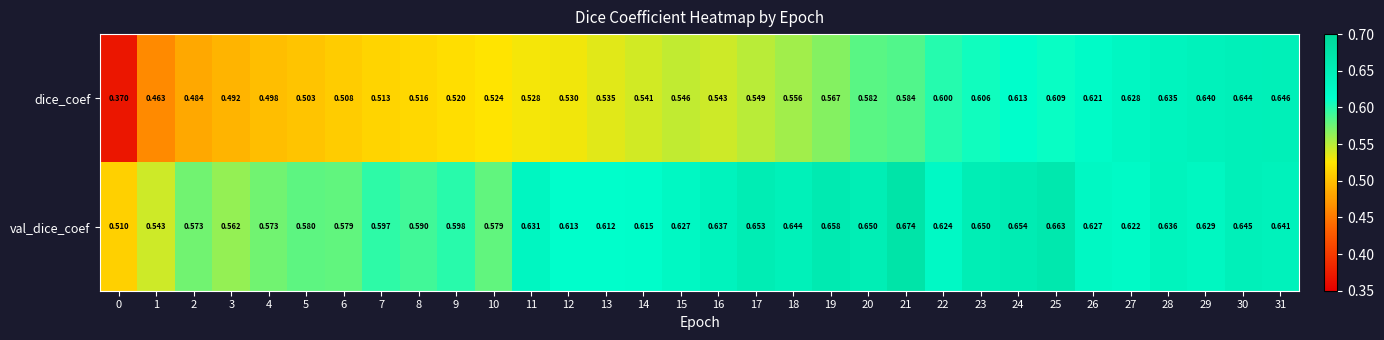

At 7, list the series in order from largest to smallest.

val_dice_coef, dice_coef